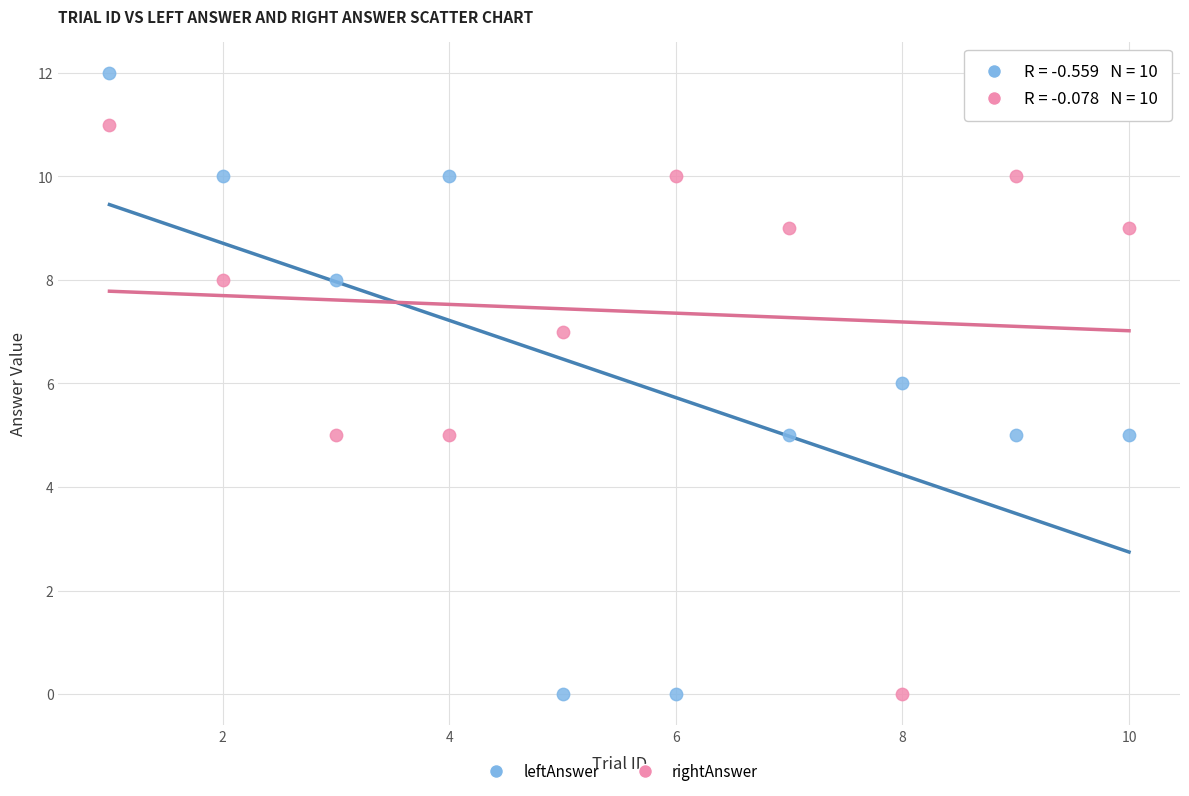

Which series has the widest spread of Y values?

leftAnswer